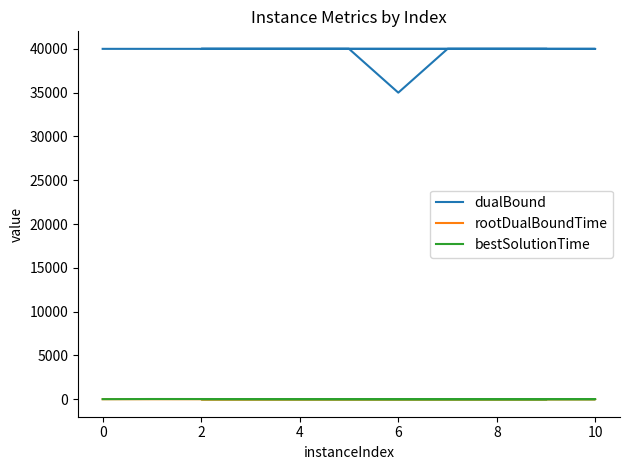

True or false: rootDualBoundTime and dualBound intersect in this chart.

False